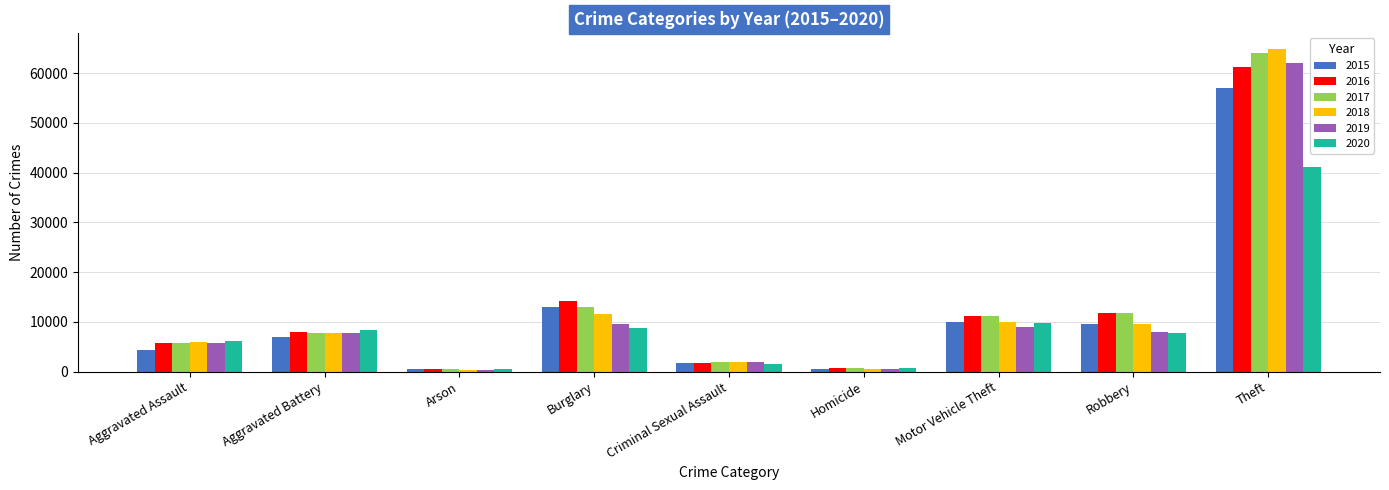

What position from the left is Aggravated Battery?

2